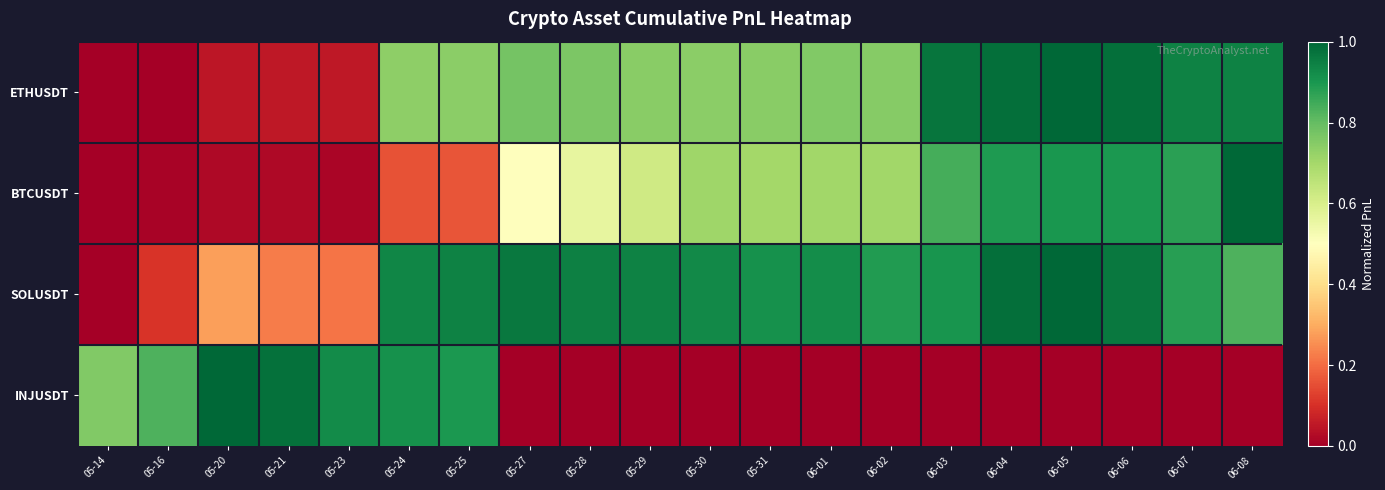

Between 05-20 and 06-07, which series saw the biggest shift?

INJUSDT